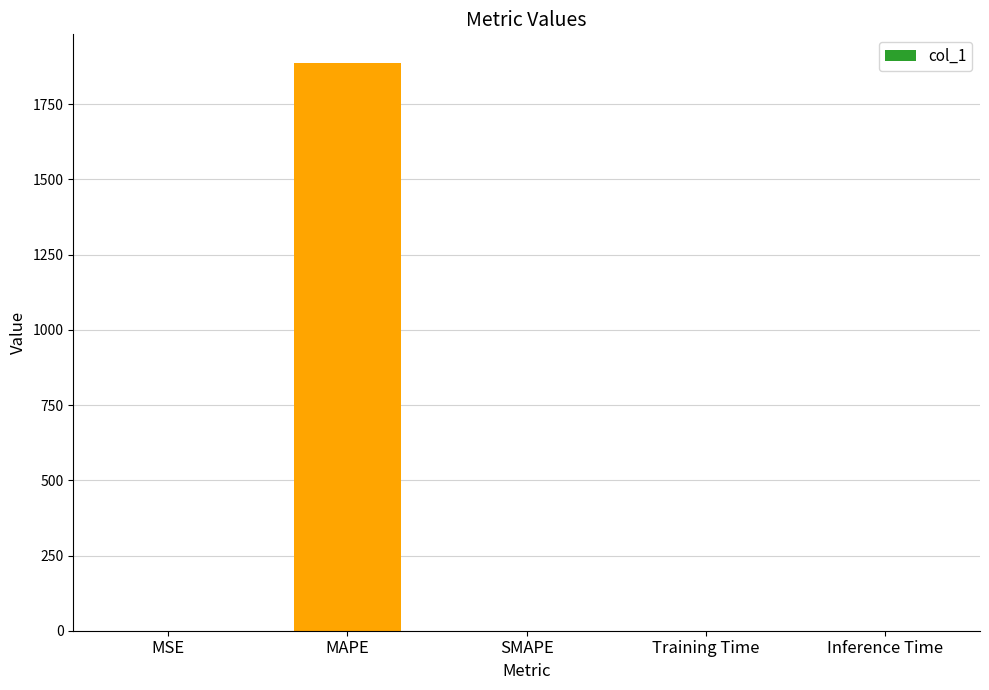

How many values exceed 0?

4